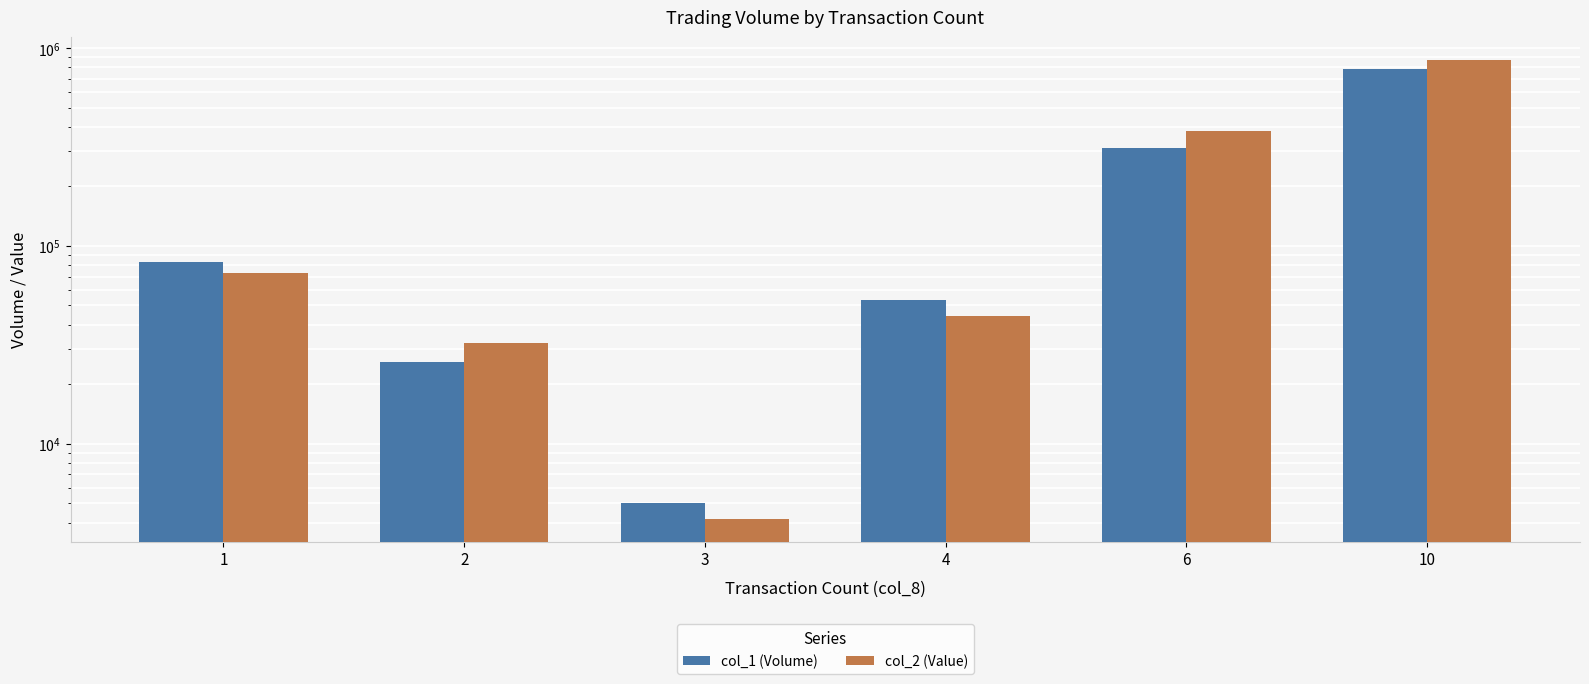

What is the sum of the col_1 (Volume) values at 1 and 3?

88000